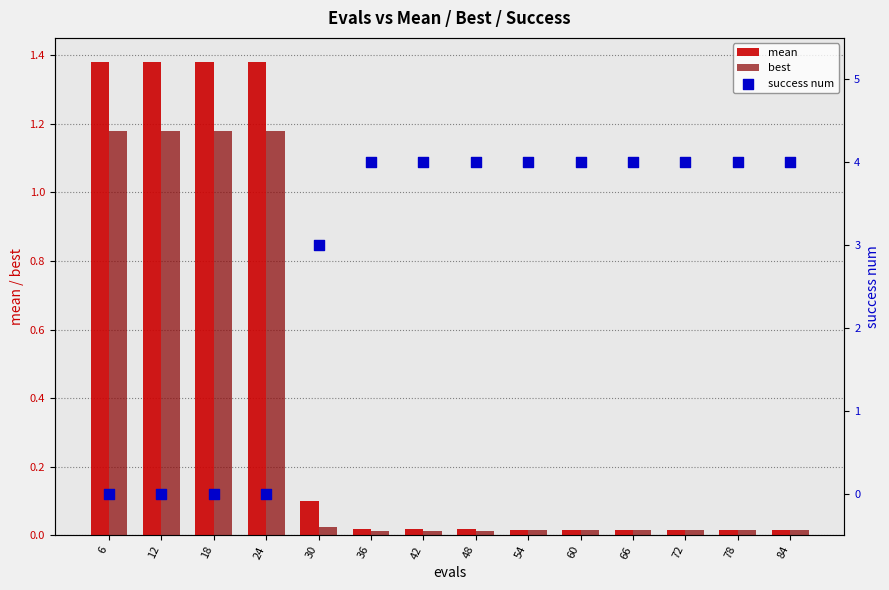

What are all the series names shown in the legend?

mean, best, success num